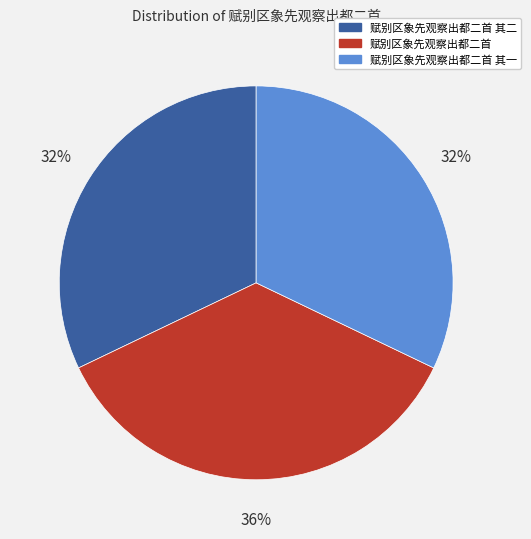

Which slice is the largest?

赋别区象先观察出都二首